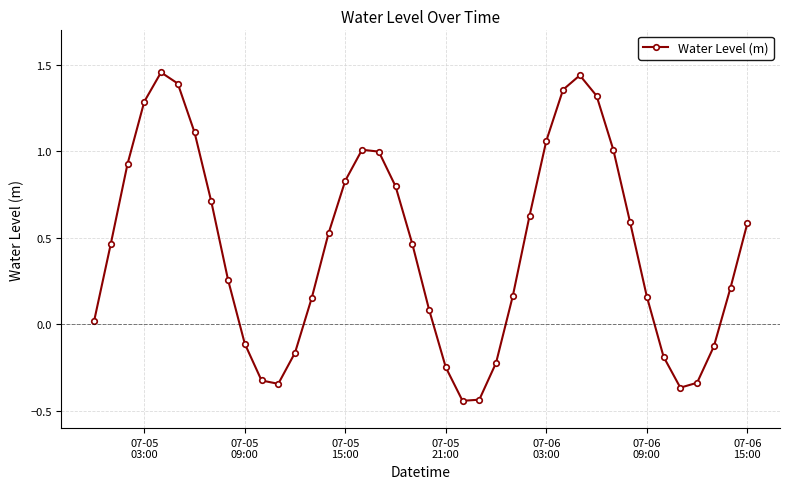

How many lines are shown in the chart?

1